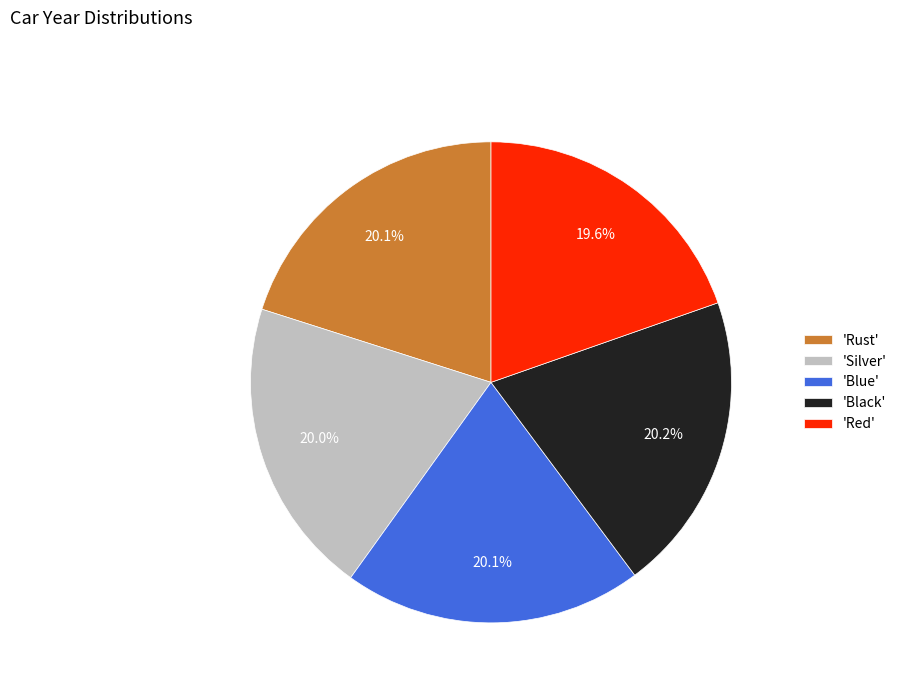

How many slices are in this pie chart?

5